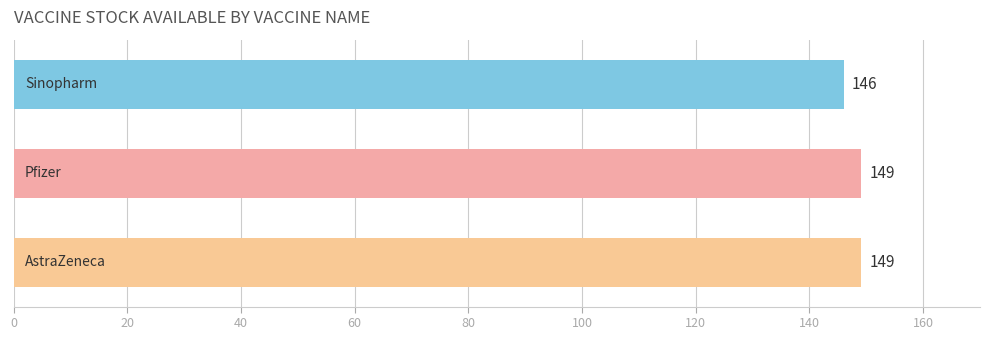

What is the greatest value displayed?

149